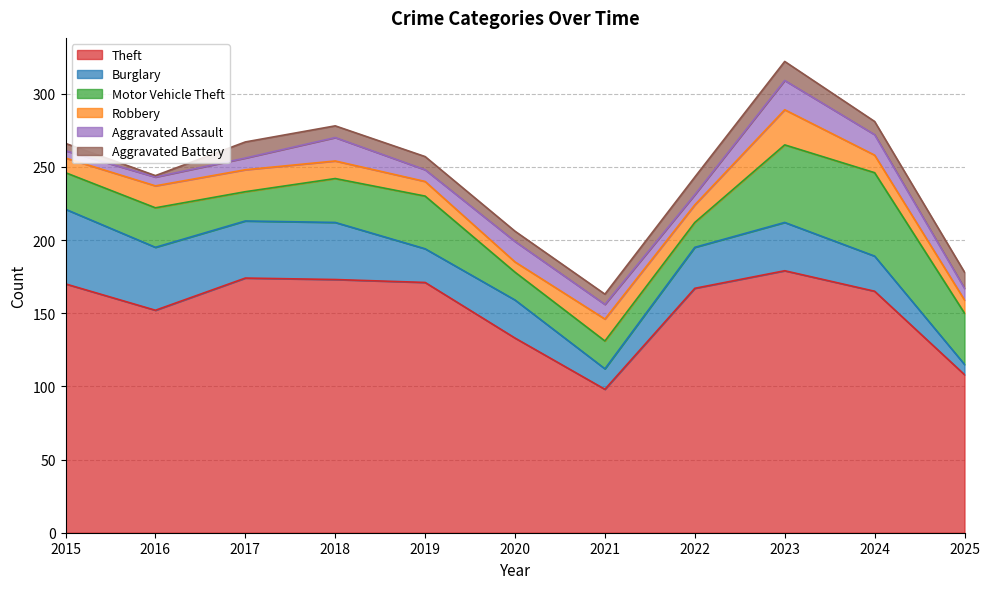

At which category does Aggravated Assault reach its first local valley?

2019